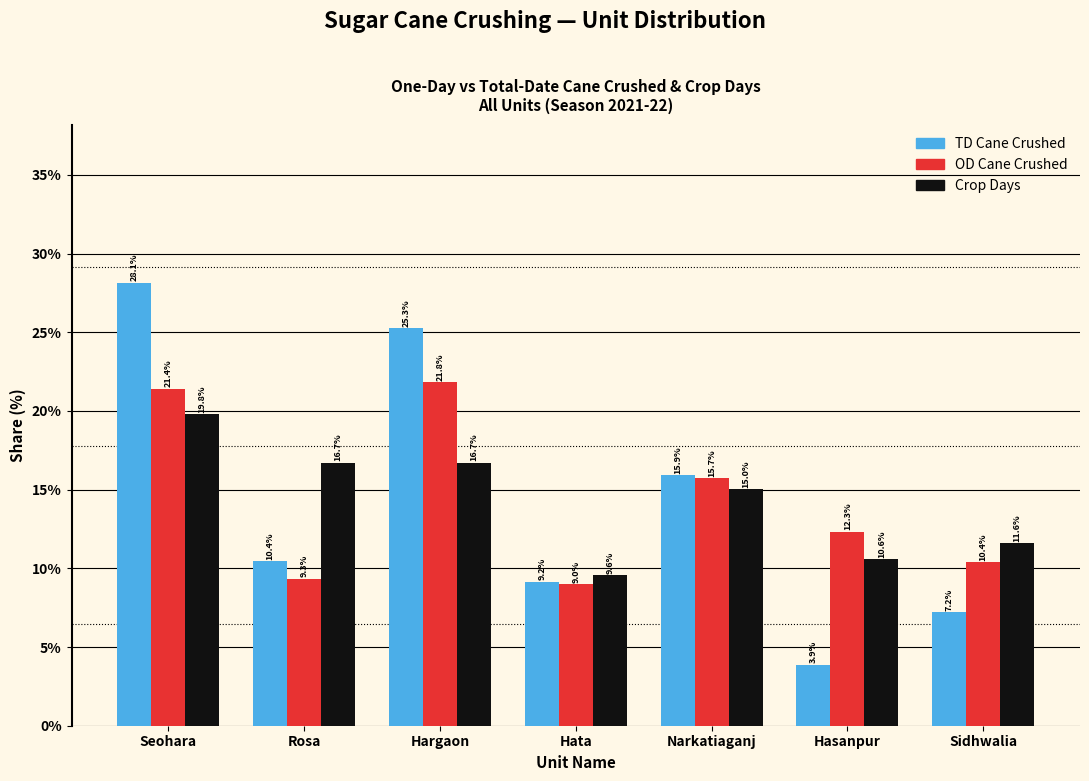

At which category is the sum across all series the highest?

Seohara